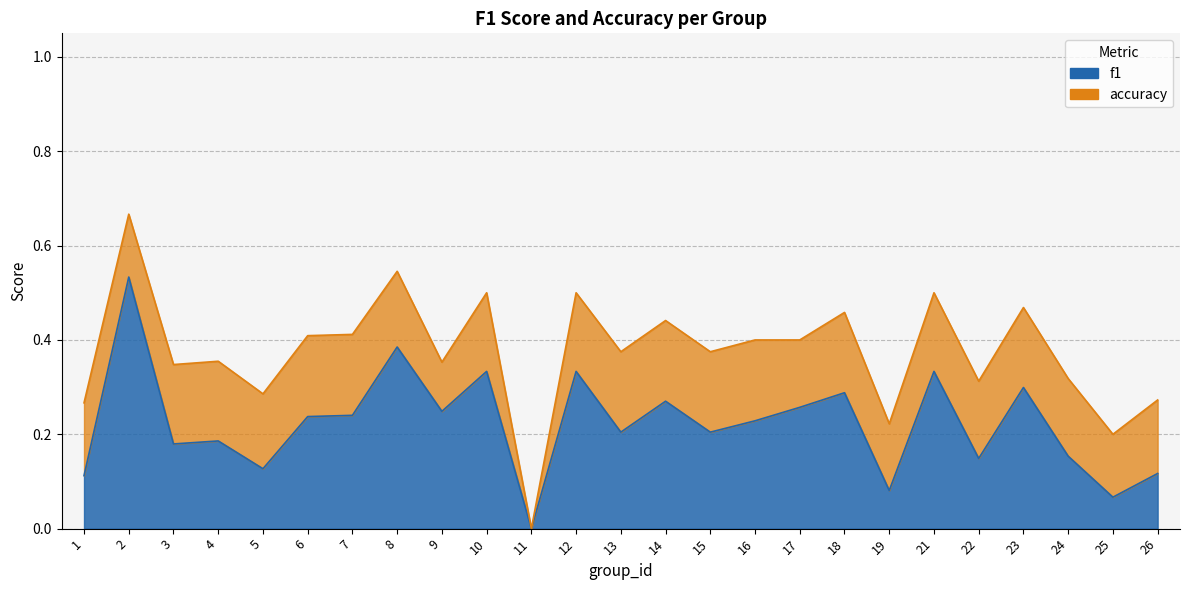

True or false: accuracy and f1 intersect in this chart.

False